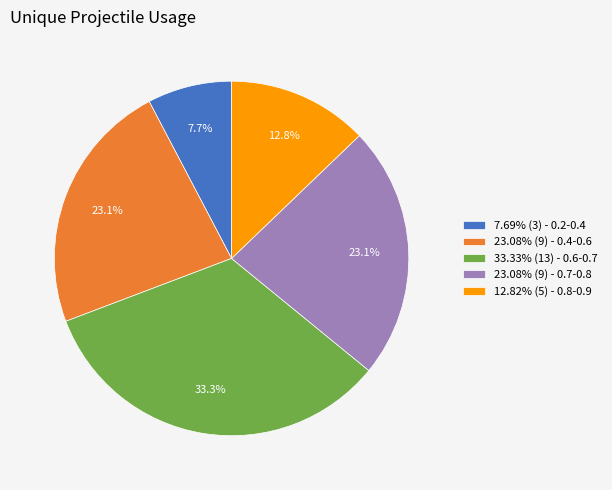

What percentage do 7.69% (3) - 0.2-0.4 and 23.08% (9) - 0.7-0.8 together represent?

30.8%